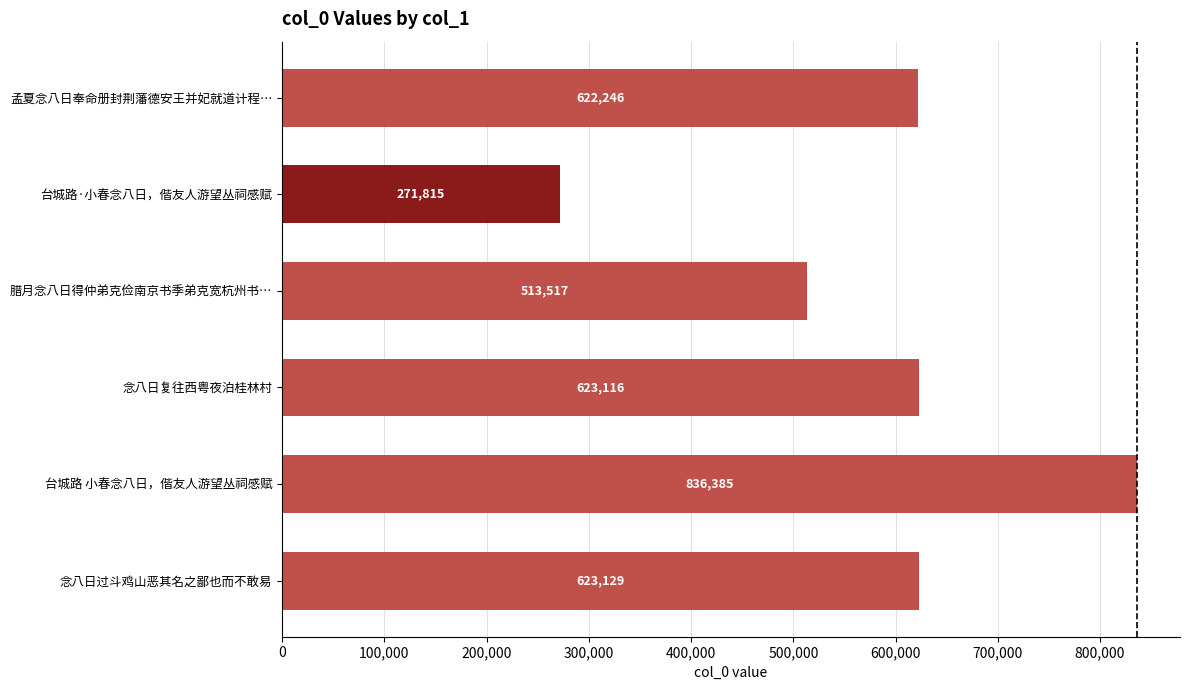

Where is the data nearest to the value 554100?

腊月念八日得仲弟克俭南京书季弟克宽杭州书…